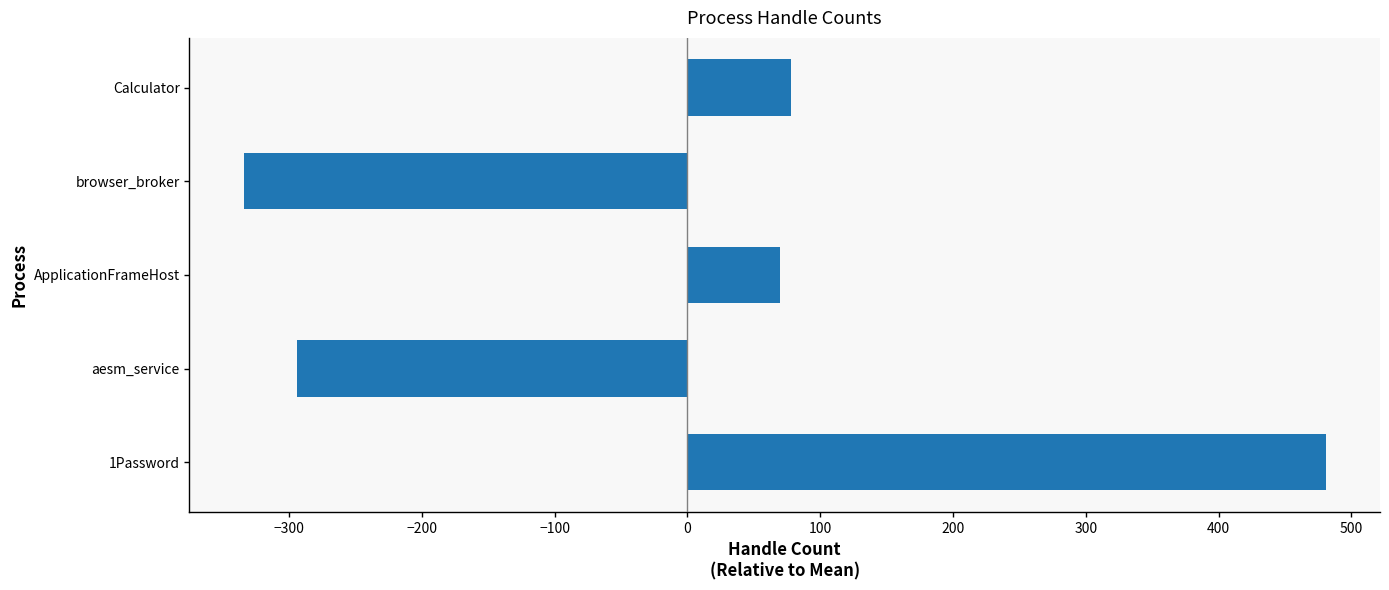

What is the difference between the values at Calculator and aesm_service?

372.0